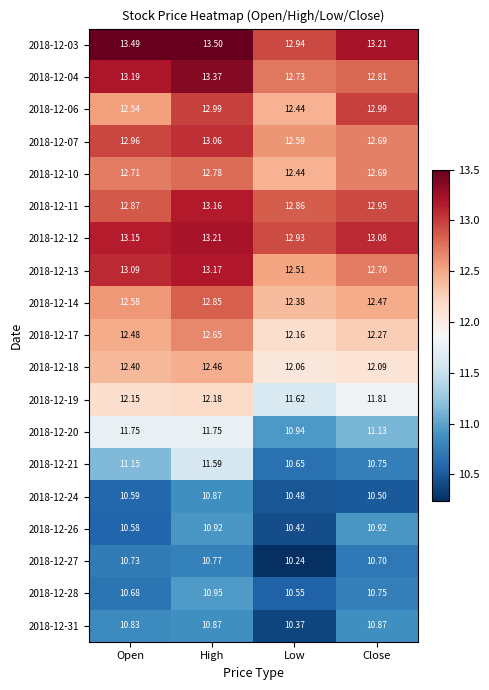

What is the difference between the highest and lowest values at Close?

2.7